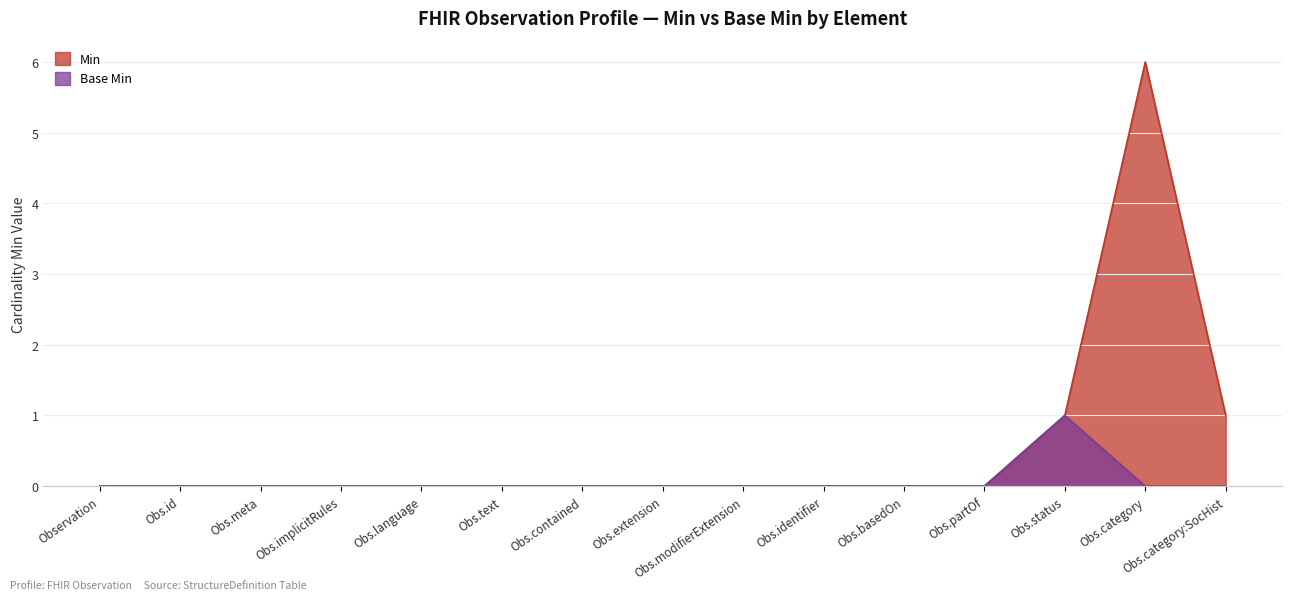

The Min series shows -4 at Obs.modifierExtension. True or false?

False